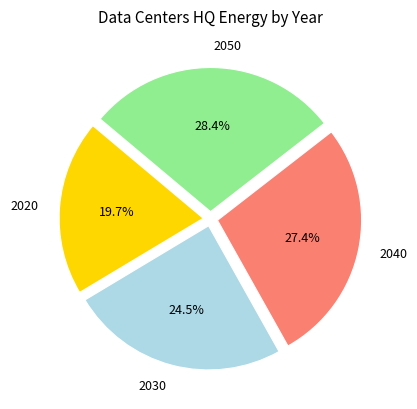

What is the smallest slice in the pie chart?

2020